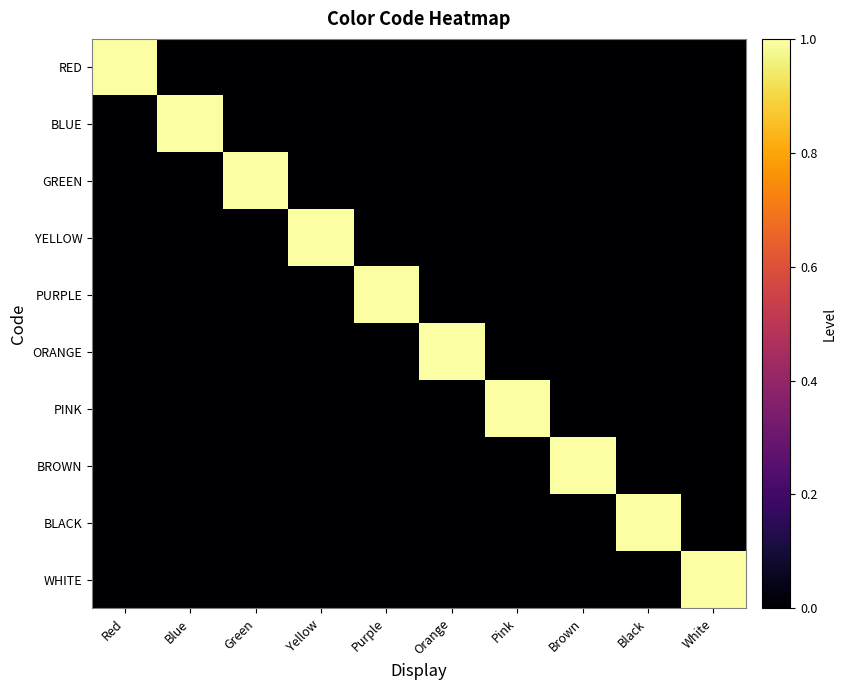

How many data points does each series have?

10